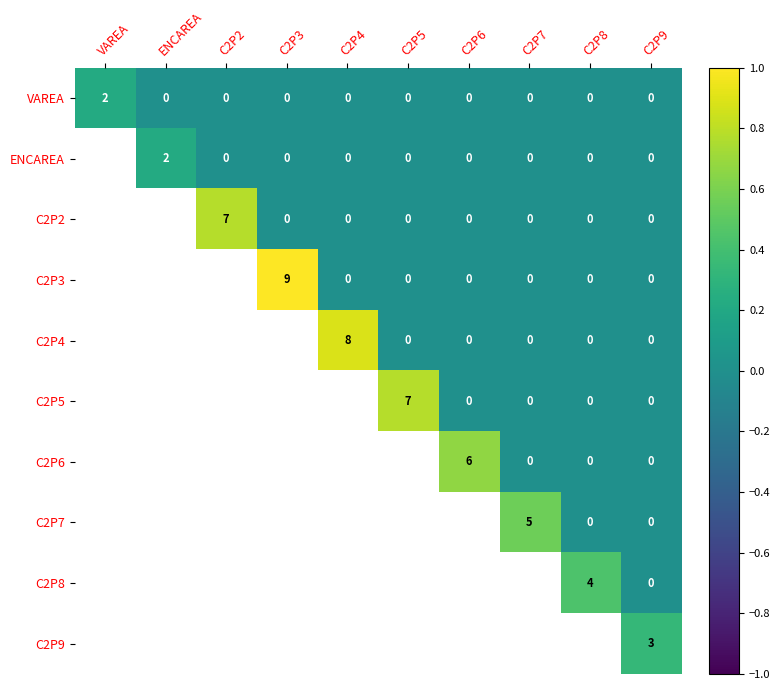

What is the total value across all series at C2P9?

3.0